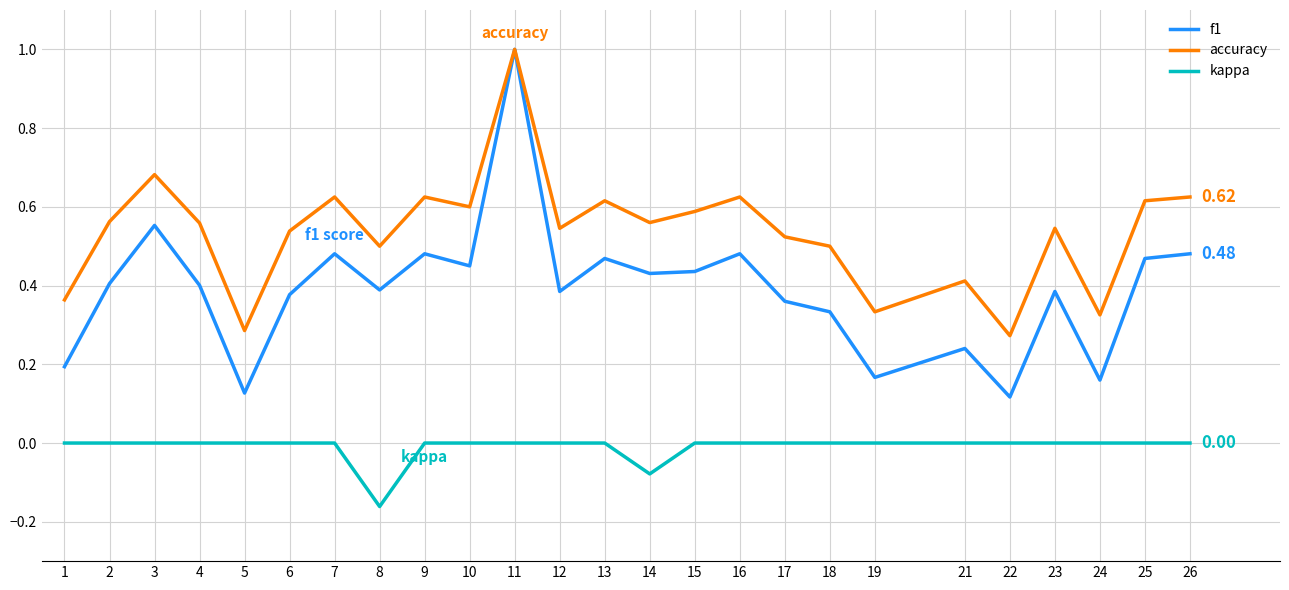

Is the value of kappa at 3 greater than the value of accuracy at 18?

No